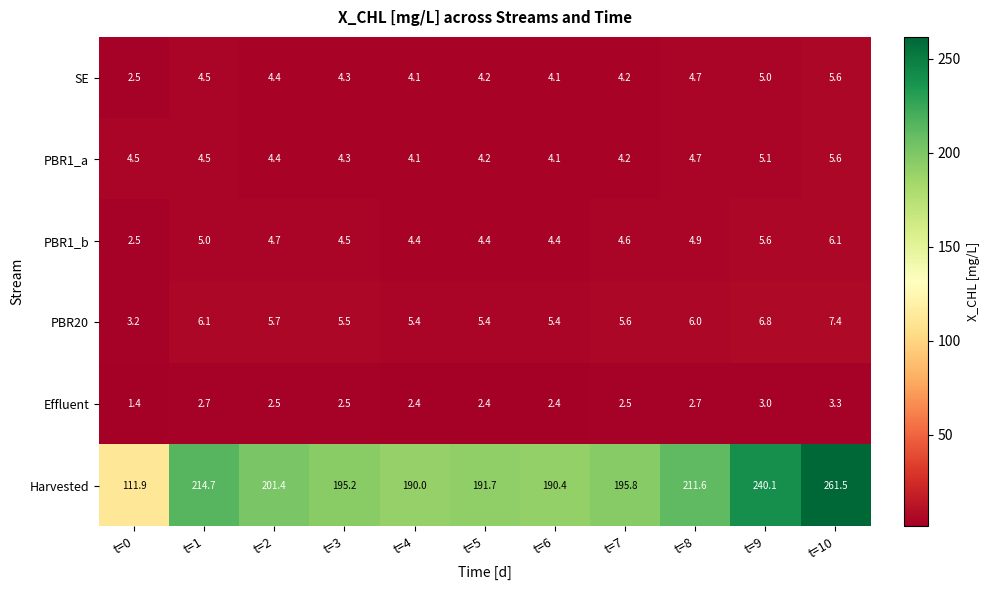

The PBR20 series shows 2.6 at t=10. True or false?

False